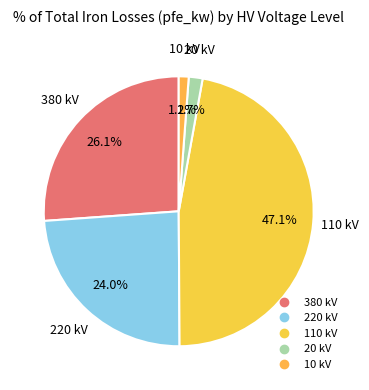

Which category has the biggest portion of the pie?

110